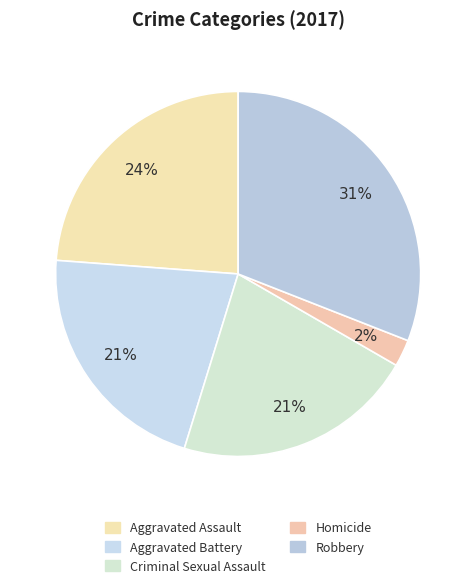

How many slices are in this pie chart?

5